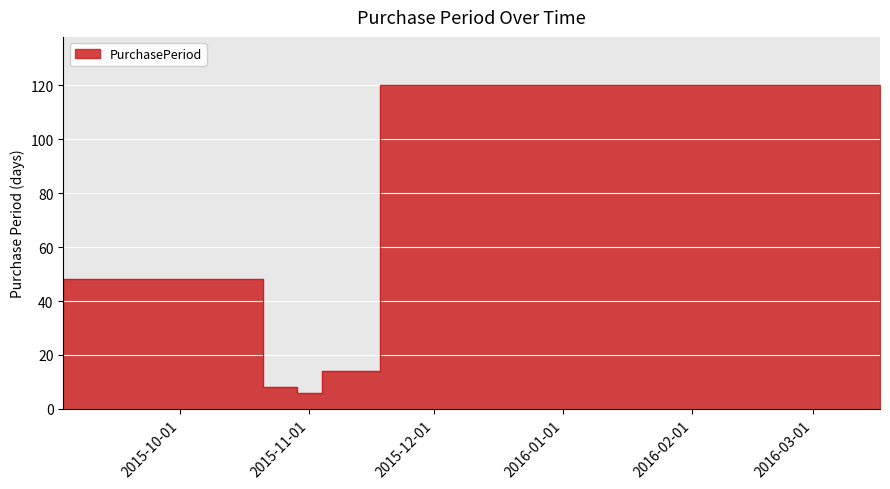

Which label corresponds to the largest value in the chart?

2016-03-17